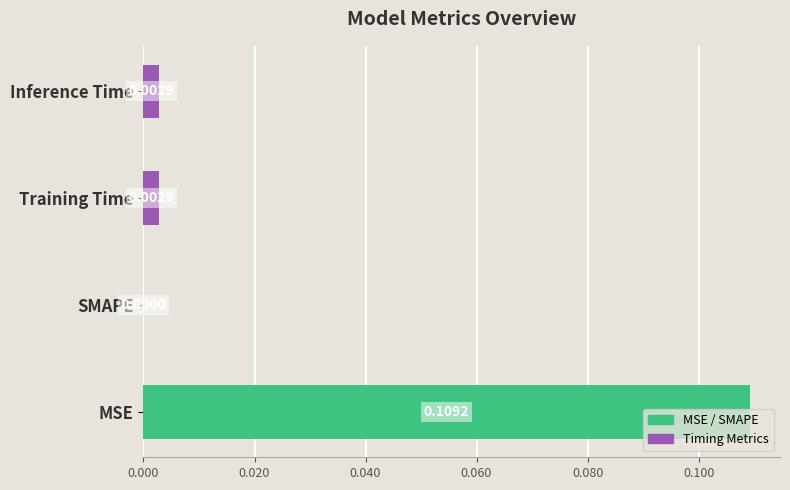

At which category does the chart reach its peak across all series?

MSE